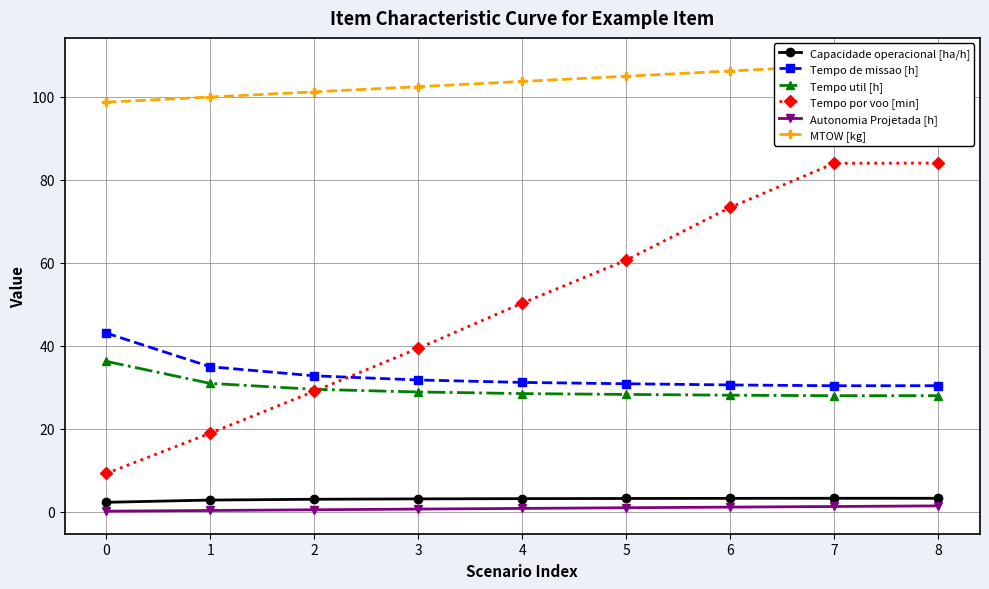

What is the approximate value of Capacidade operacional [ha/h] at 3?

3.1